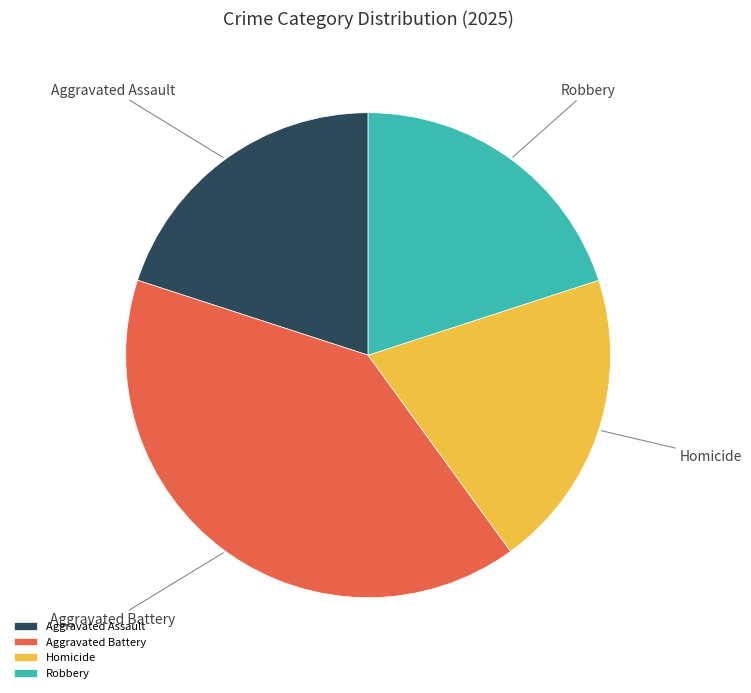

Is Aggravated Battery the majority of the pie?

No